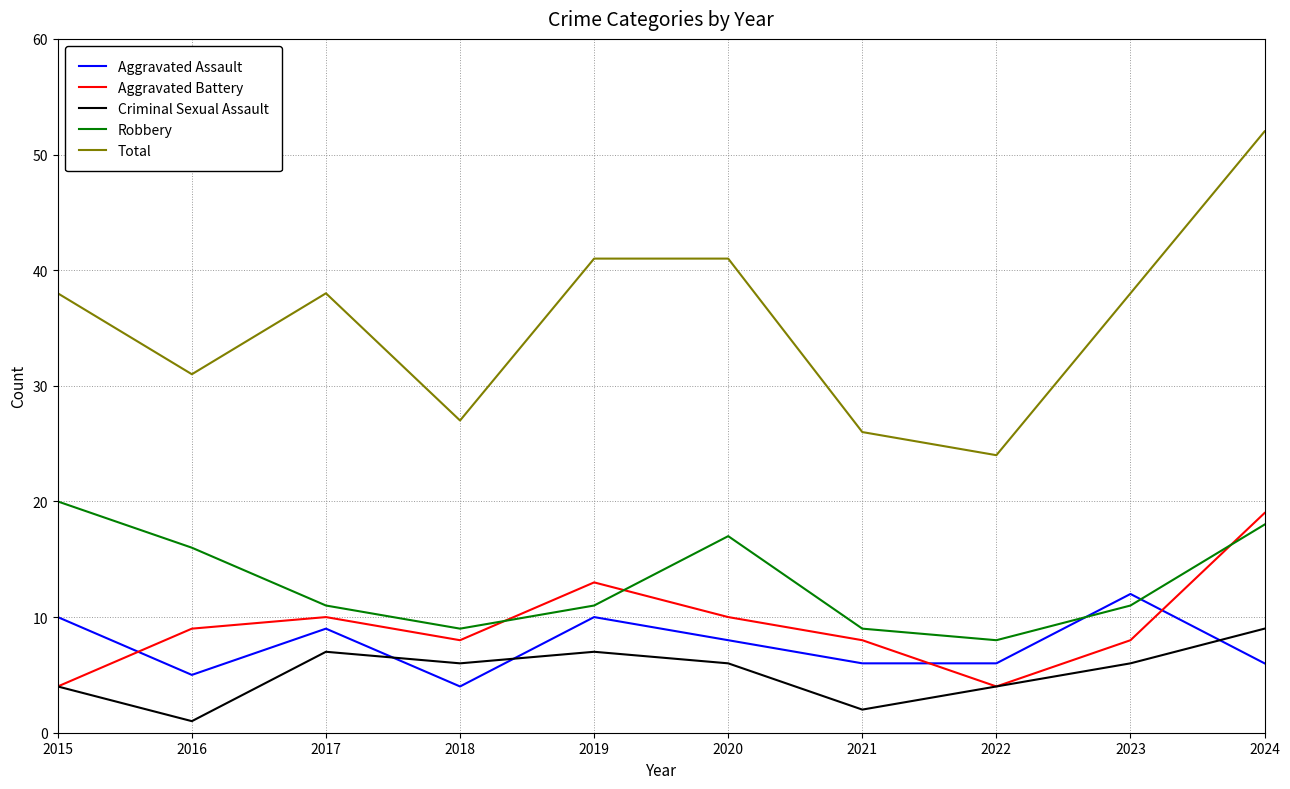

Is the value of Criminal Sexual Assault at 2023 greater than the value of Total at 2019?

No